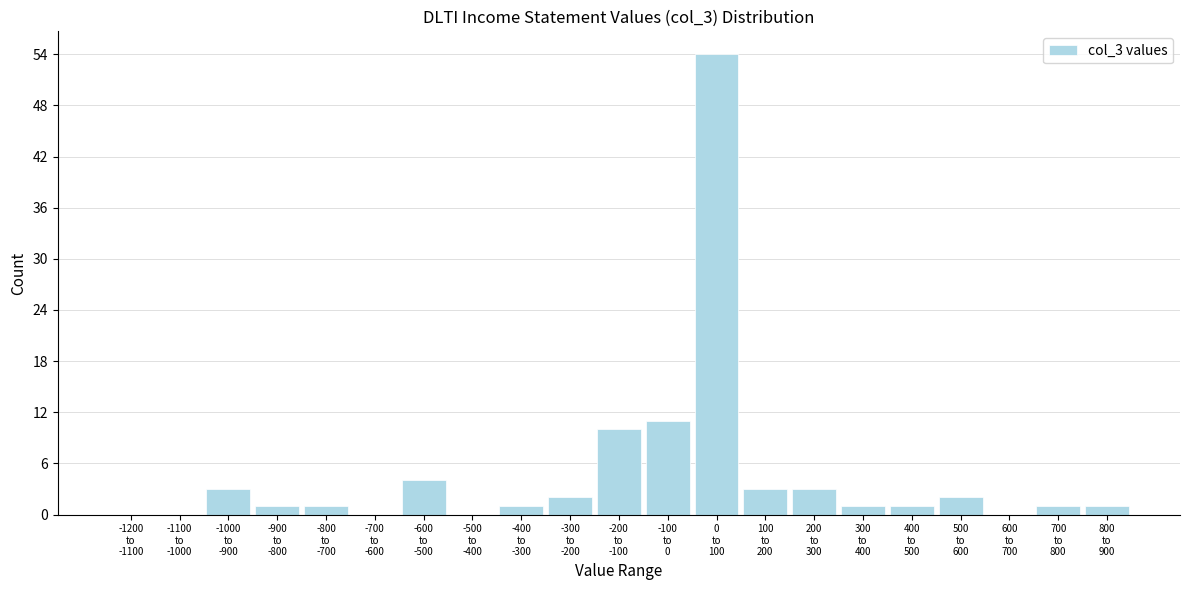

What is the maximum value shown in the chart?

54